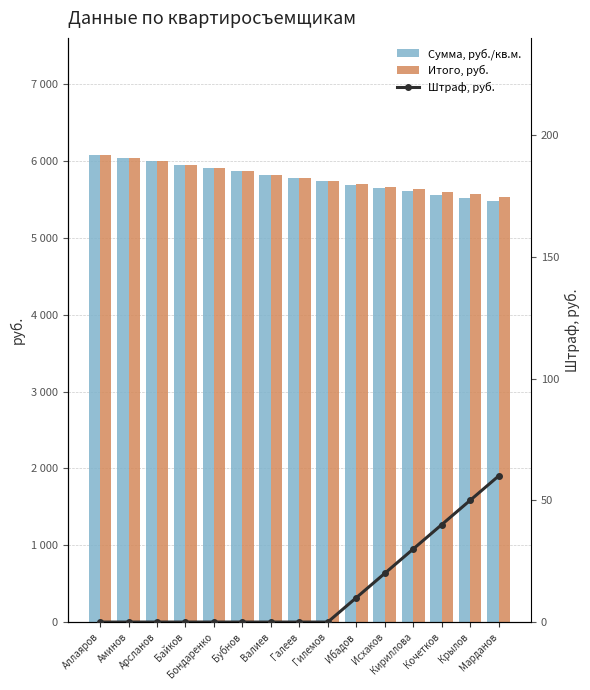

True or false: Сумма, руб./кв.м. has a value of 3617.8 at Байков.

False